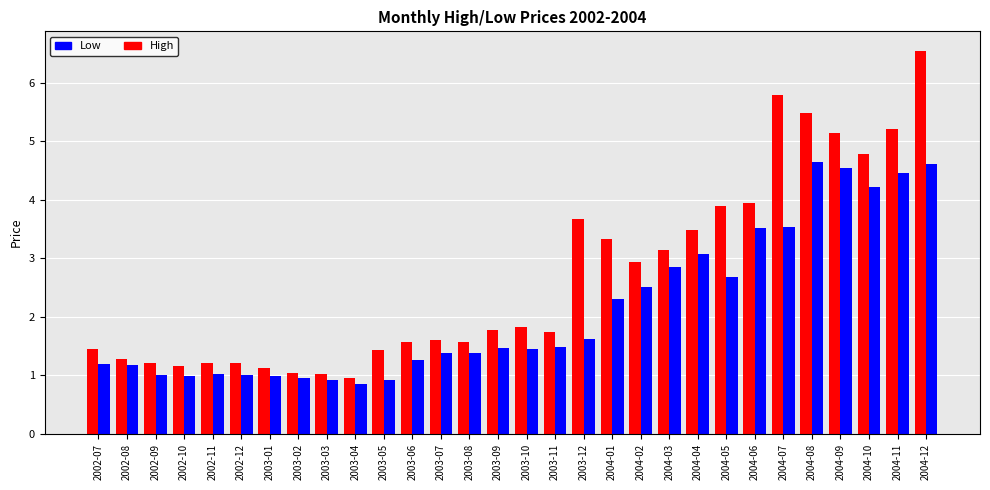

Which series has the largest total across all categories?

High